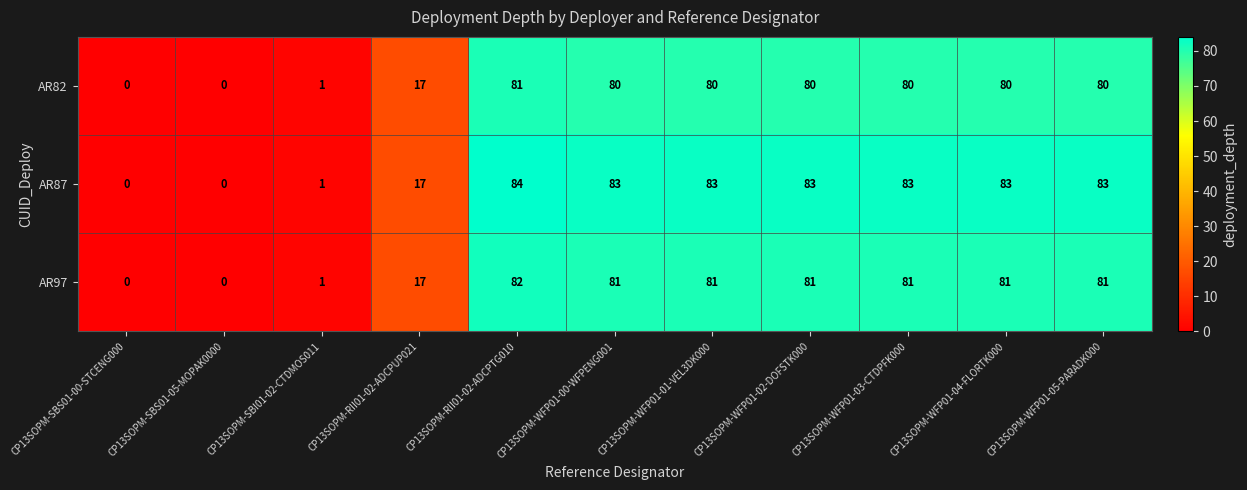

List the series in order of their peak value, lowest first.

AR82, AR97, AR87